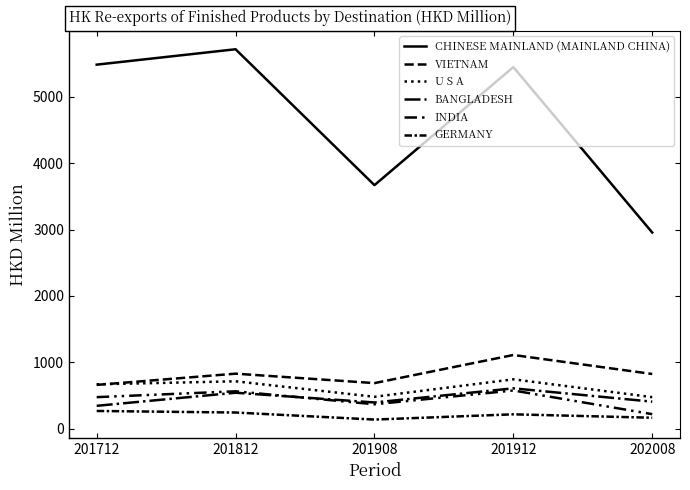

What is the spread (max minus min) of values at 201712?

5220.6